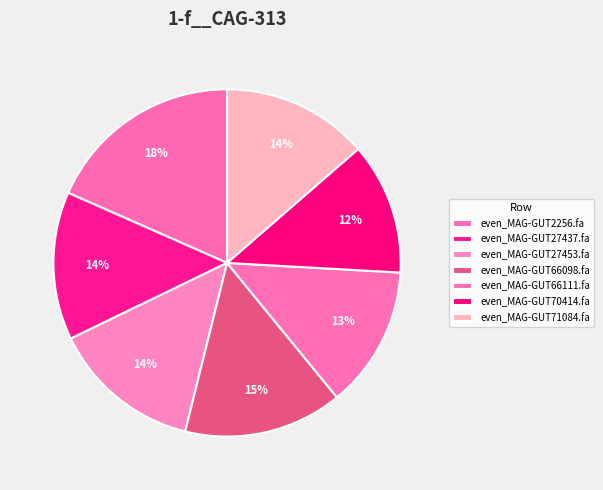

To the nearest percent, what percentage of the pie is even_MAG-GUT70414.fa?

12%